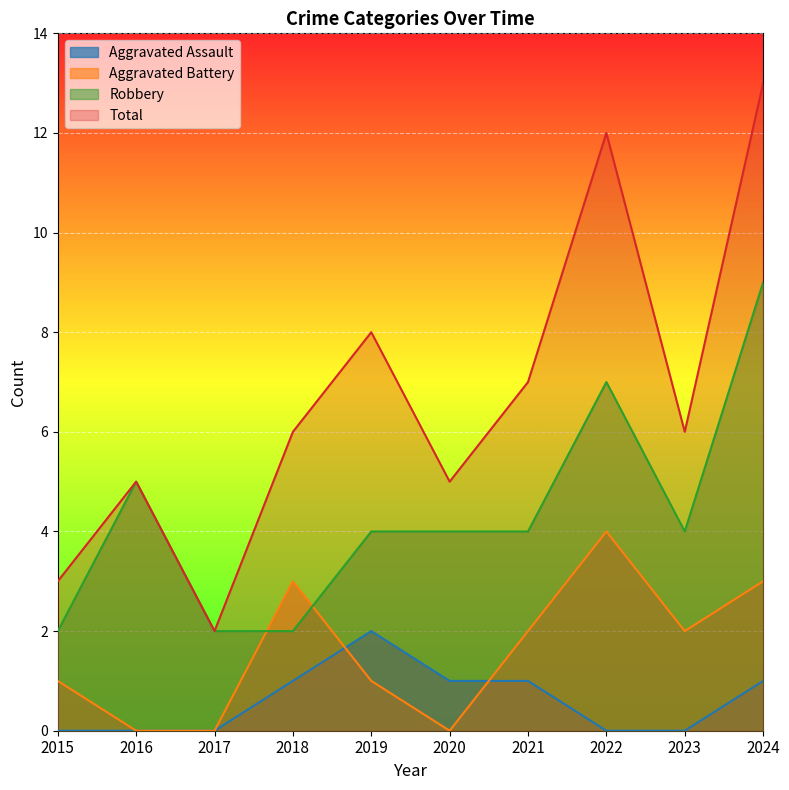

The value of Aggravated Battery at 2015 is 1. True or false?

True